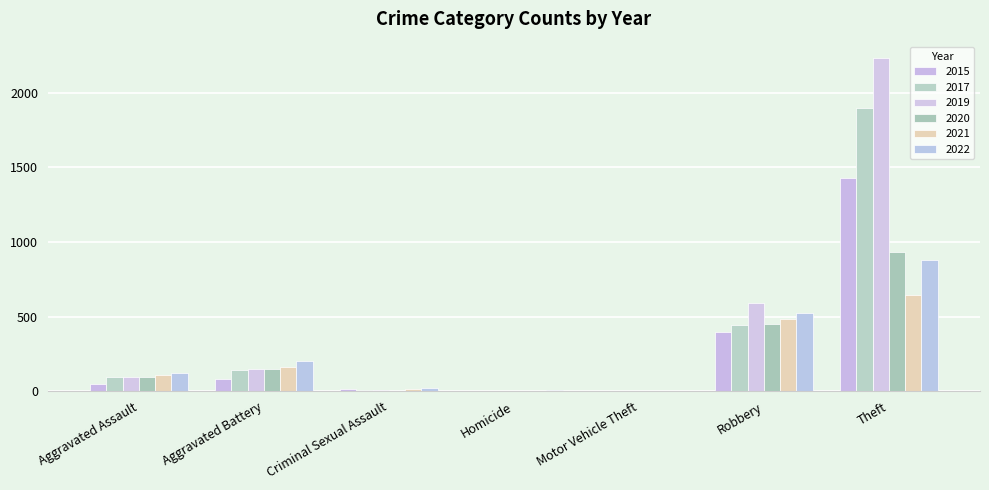

Are the bars grouped side by side (vs. stacked)?

Yes